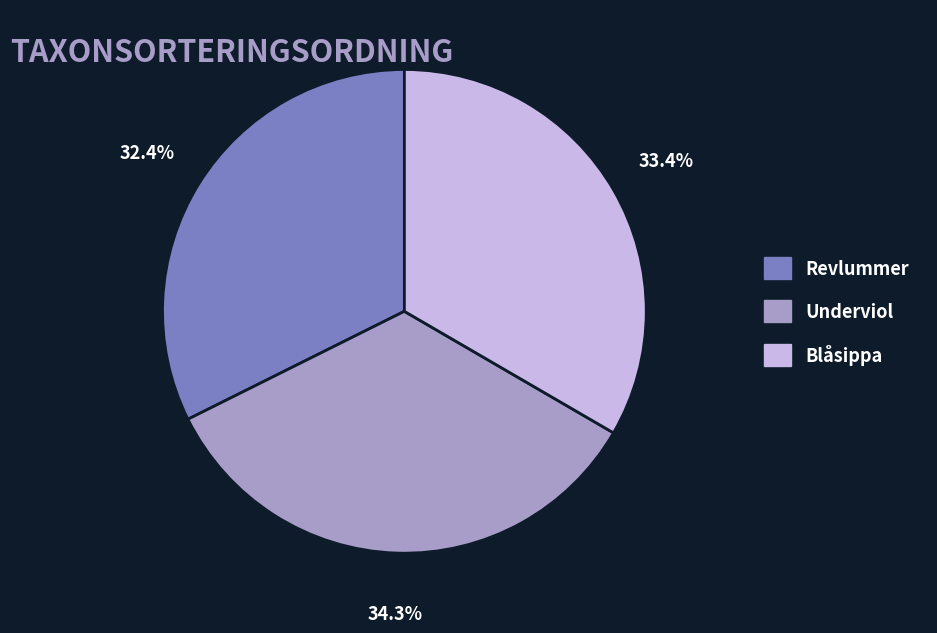

What is the smallest slice in the pie chart?

Revlummer